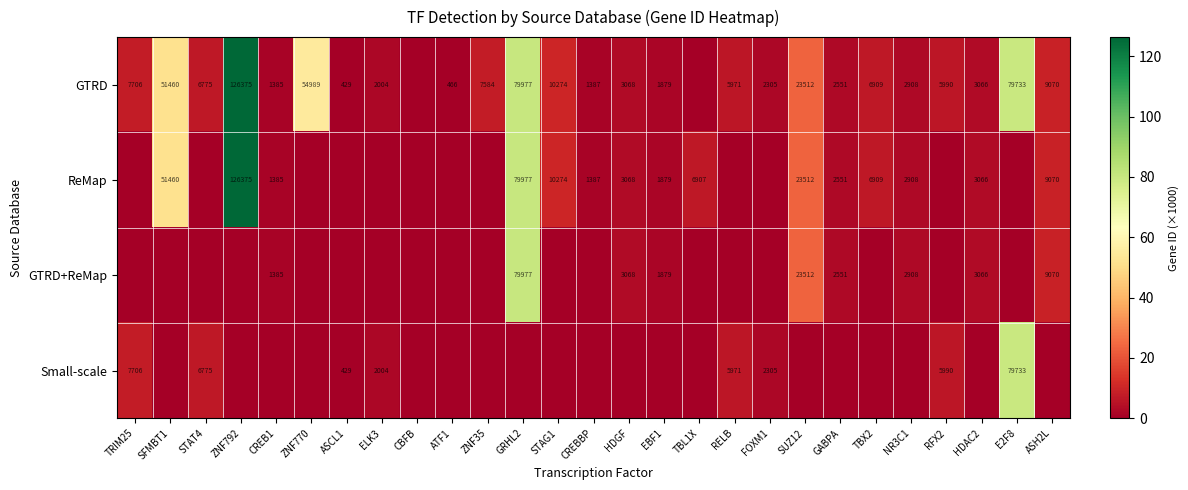

At how many categories does at least one series exceed 35?

5